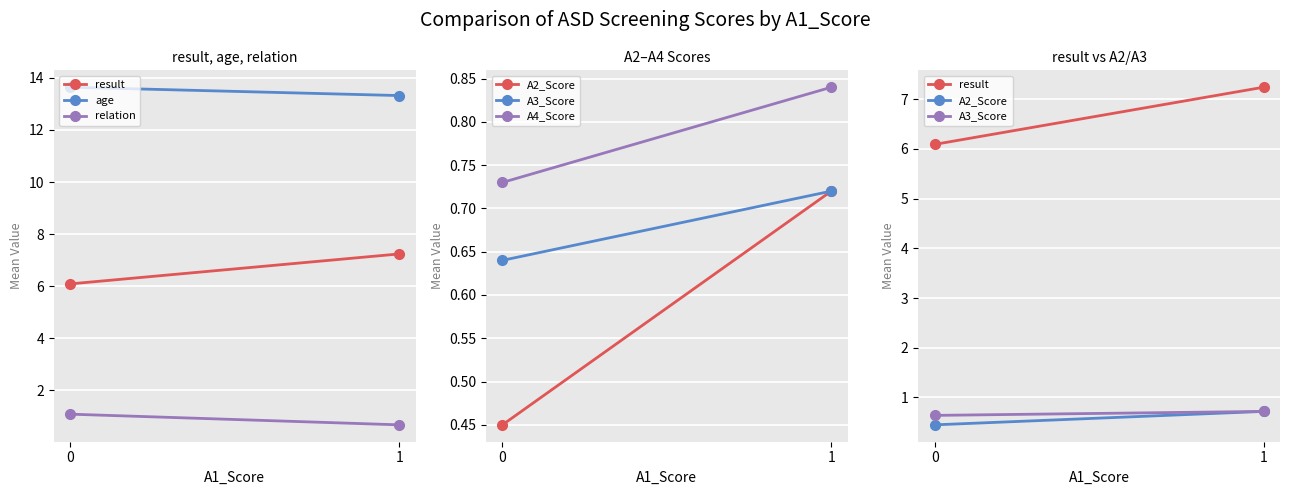

What is the value of the age point at the 2nd from the left?

13.3